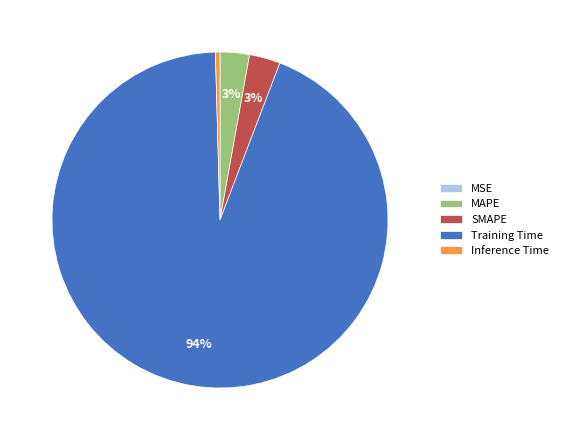

To the nearest percent, what is the difference between the largest and smallest slice percentages?

94%